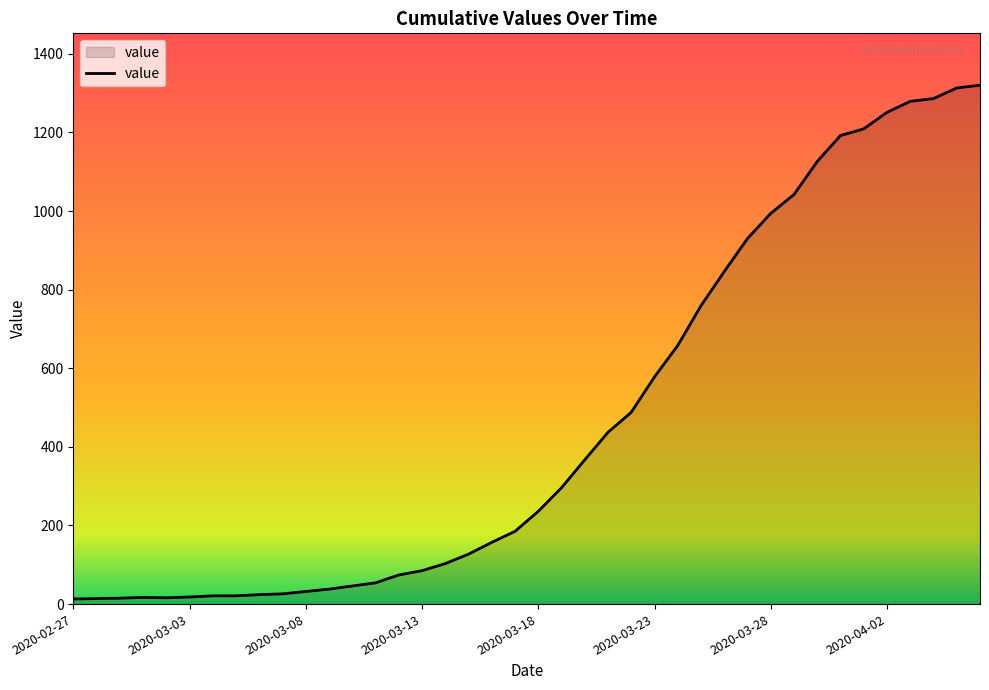

What is the maximum value shown in the chart?

1320